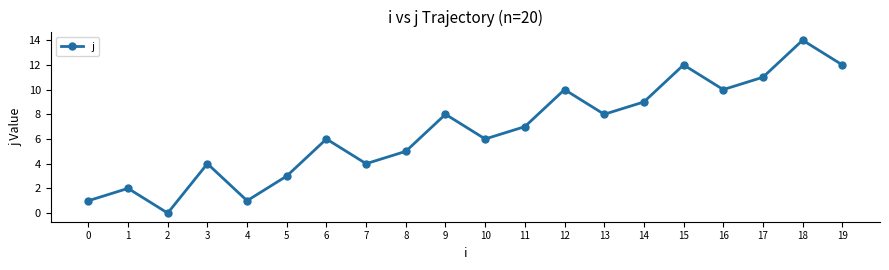

True or false: the data shows 4 at 10.

False